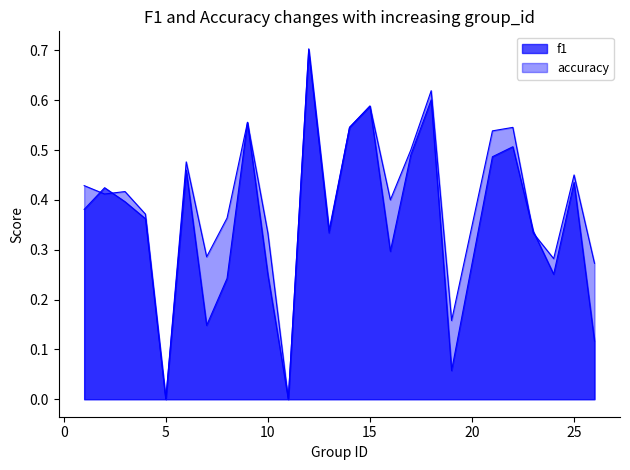

Rank the series by their maximum value, from highest to lowest.

f1, accuracy